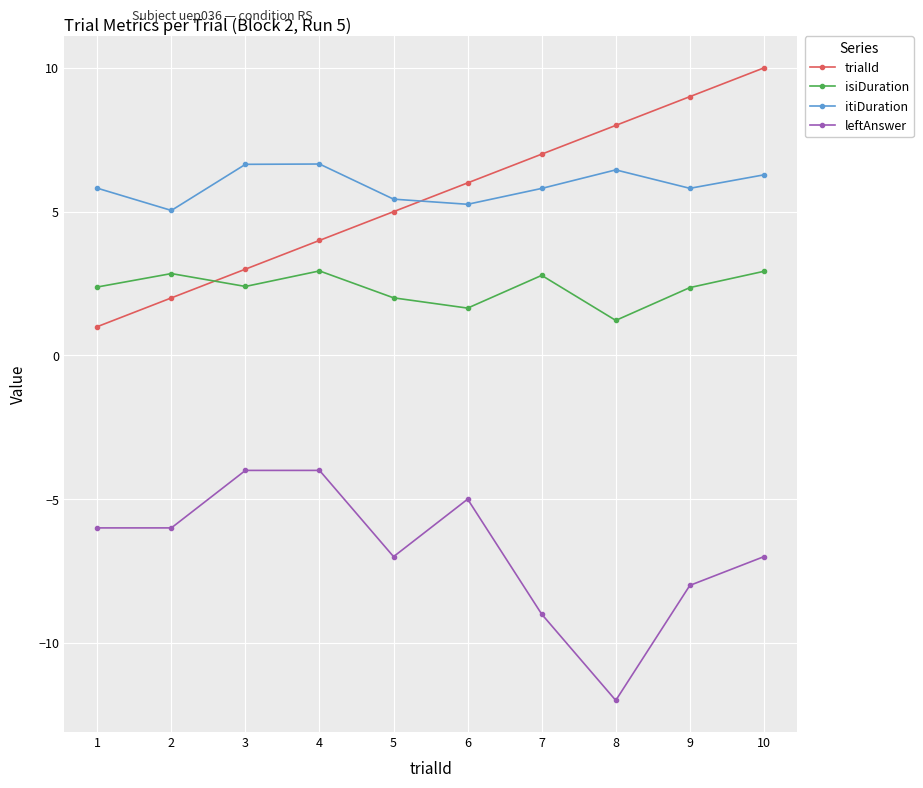

What is the sum of all isiDuration values?

23.5